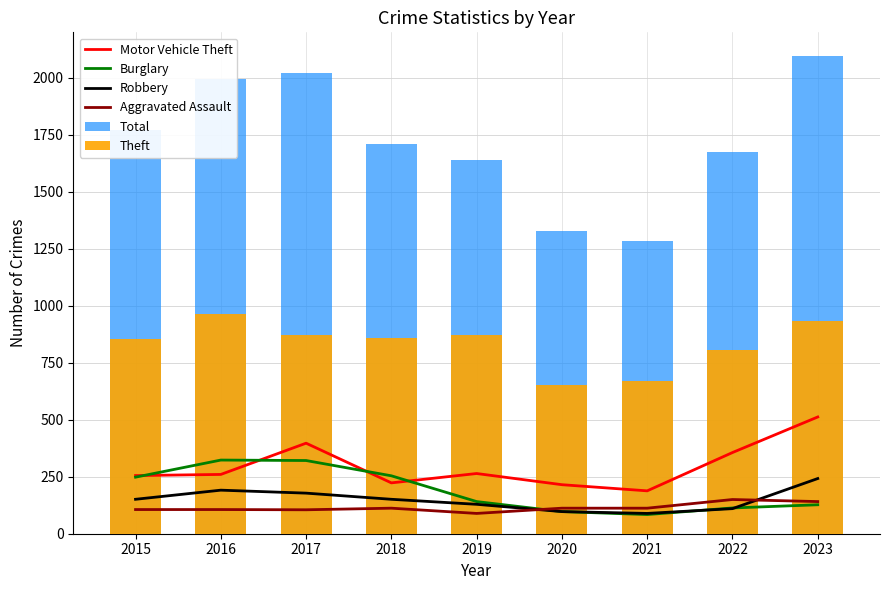

What is the value of the Robbery bar at the 3rd from the left?

178